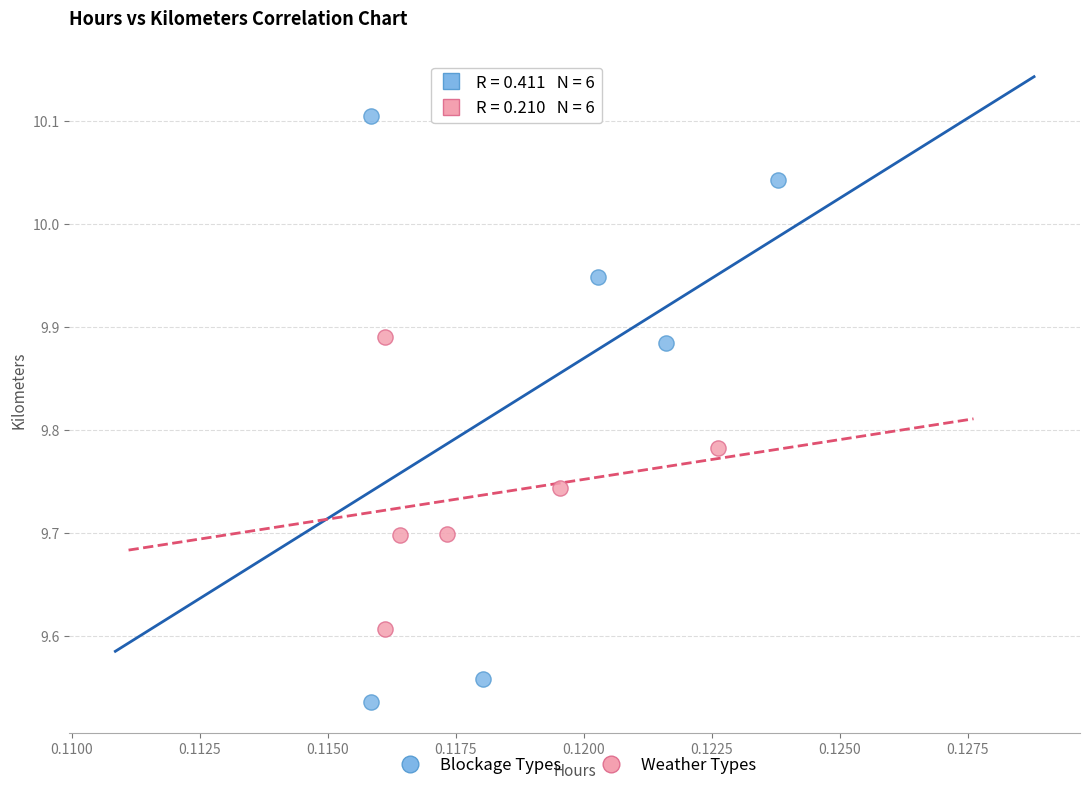

Which series contains the highest Y value?

Blockage Types